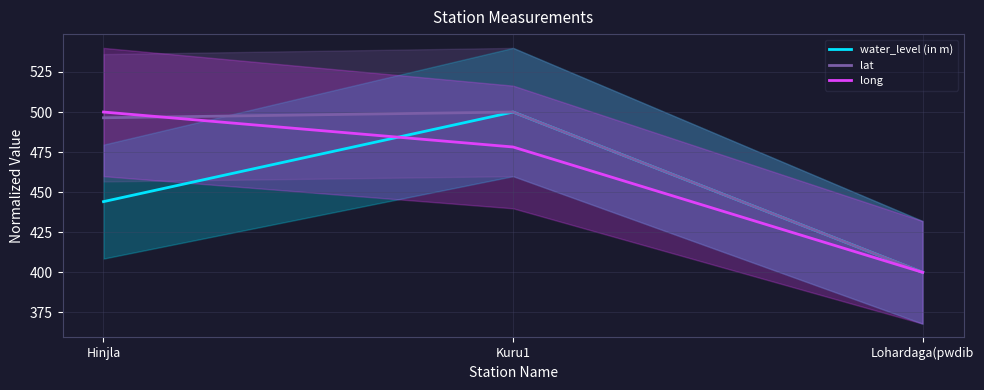

How many lines are shown in the chart?

3